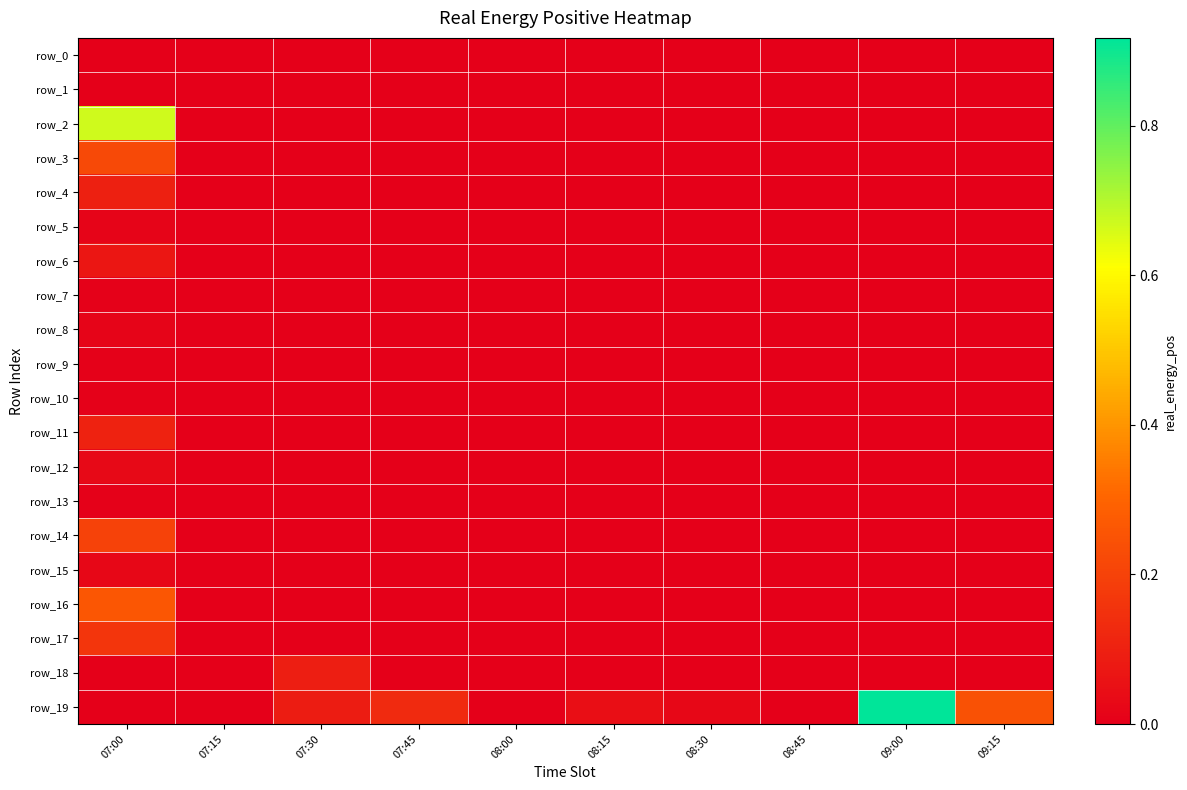

Rank the series by their maximum value, from highest to lowest.

row_19, row_2, row_16, row_3, row_14, row_17, row_11, row_4, row_18, row_6, row_12, row_15, row_5, row_8, row_10, row_13, row_7, row_9, row_0, row_1